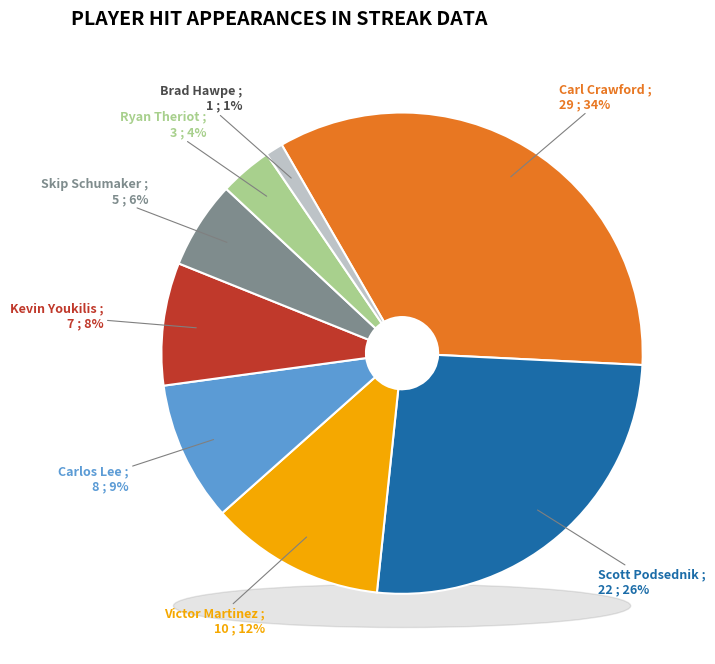

True or false: Victor Martinez accounts for 21% of the total.

False